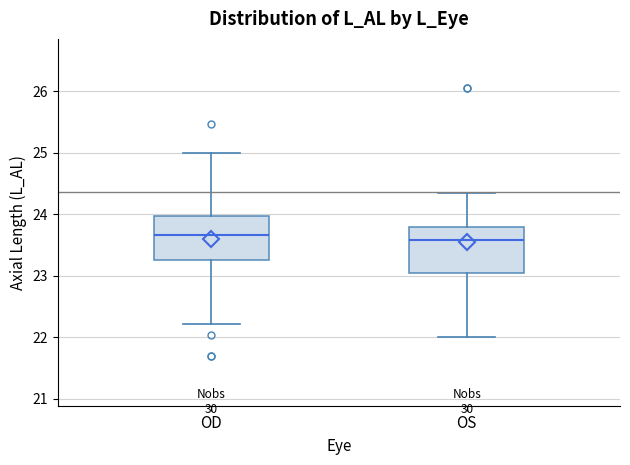

Reading left to right, read every box against the y-axis: the position of its median line, the range the box covers, and the ends of its whiskers. The values are not printed on the chart, so give them approximately, as read against the axis.

OD: median 23.7, box 23.3 to 24.0, whiskers 22.2 to 25.0
OS: median 23.6, box 23.0 to 23.8, whiskers 22.0 to 24.4